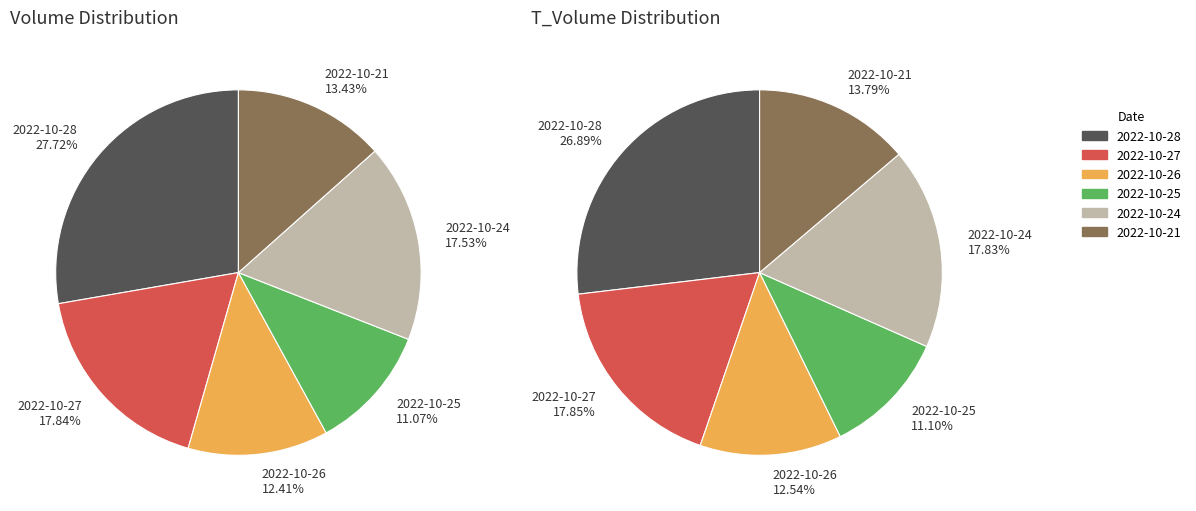

What percentage is the 2022-10-24 slice, to the nearest percent?

18%